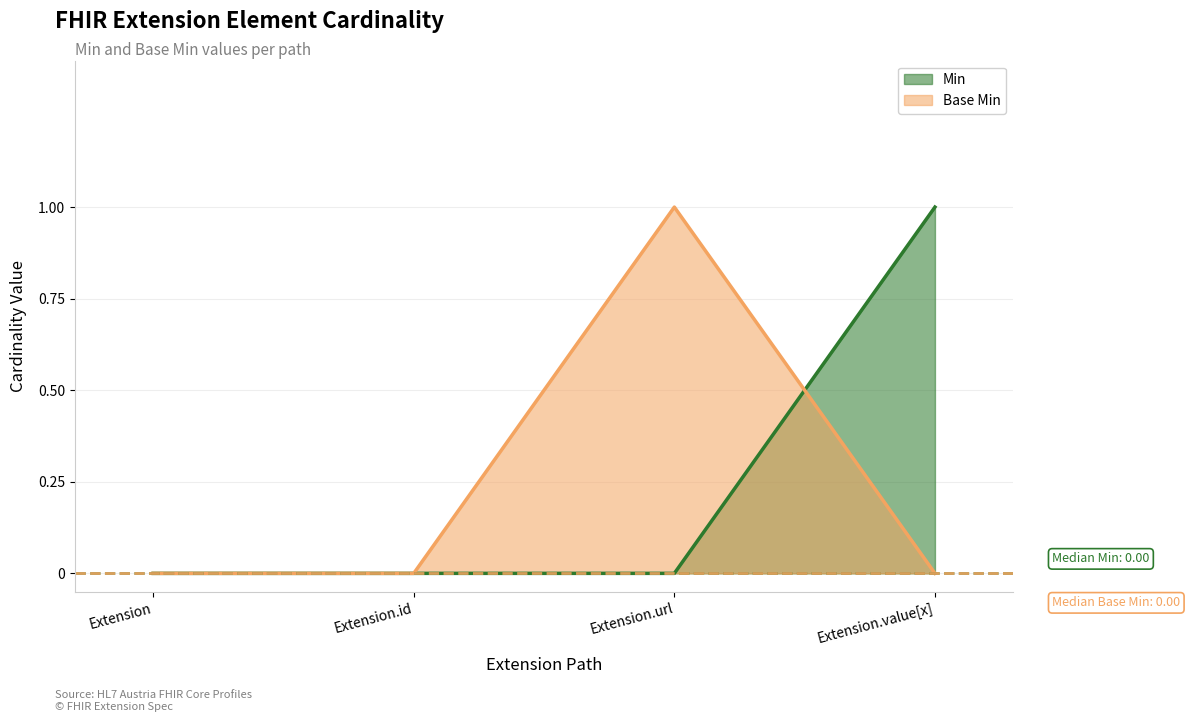

What is the sum of all Base Min values?

1